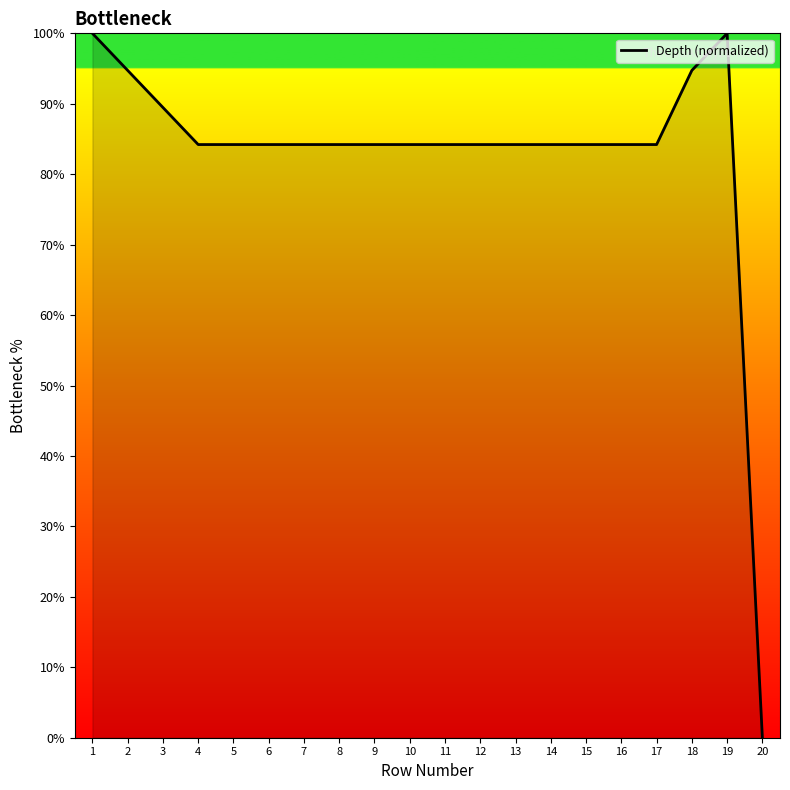

Read the value at 16.

84.2